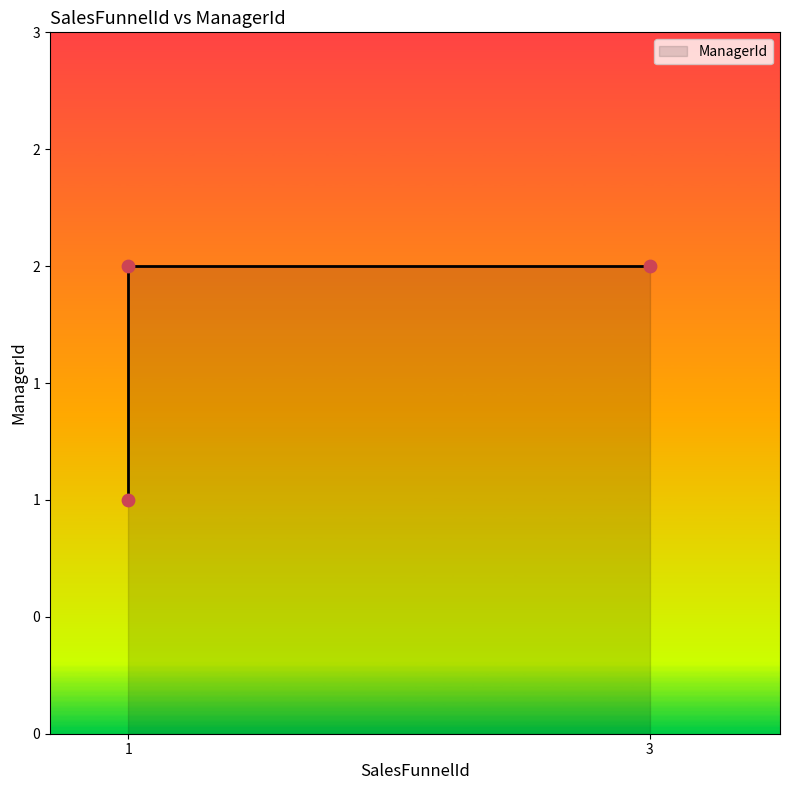

Approximately how many times larger is the value at 1 compared to 1?

2.0